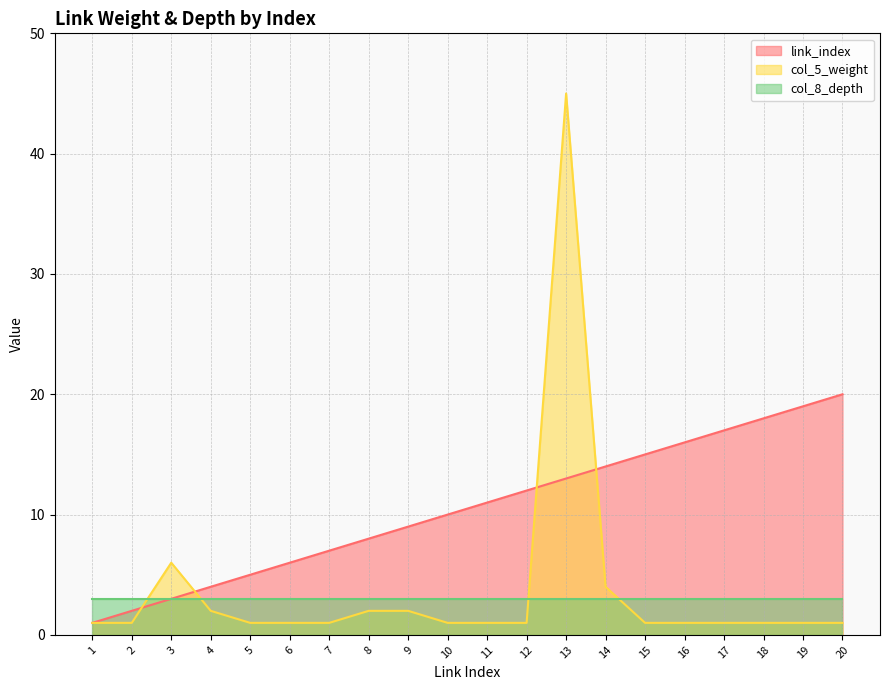

How many times do col_5_weight and link_index cross each other?

4